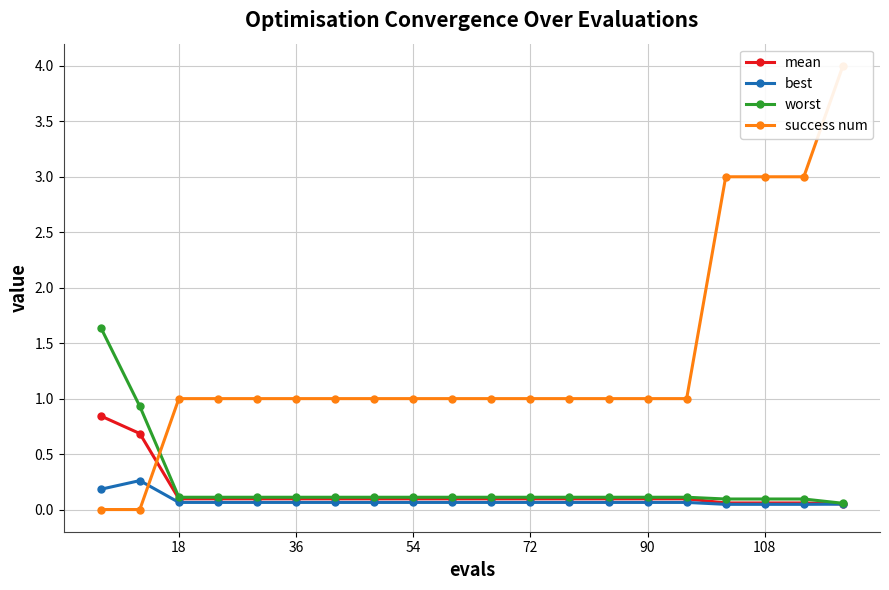

True or false: mean has a value of 0.1 at 108.

True